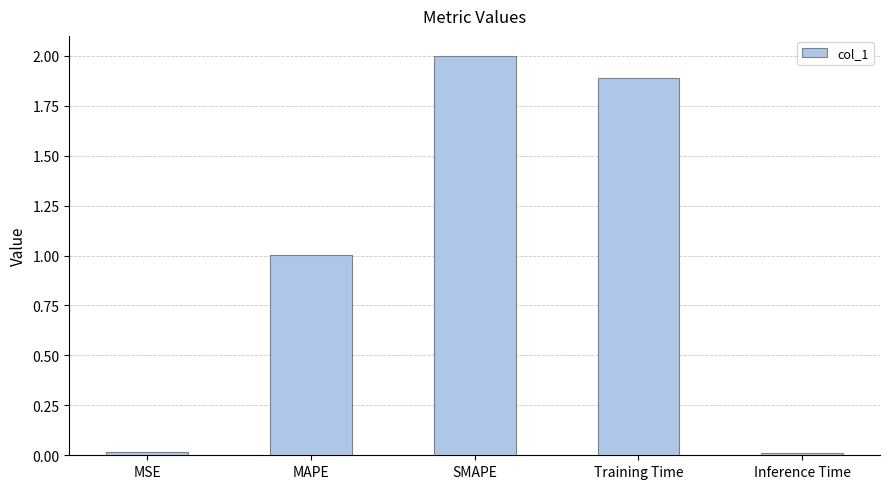

At which label is the value closest to 1?

MAPE